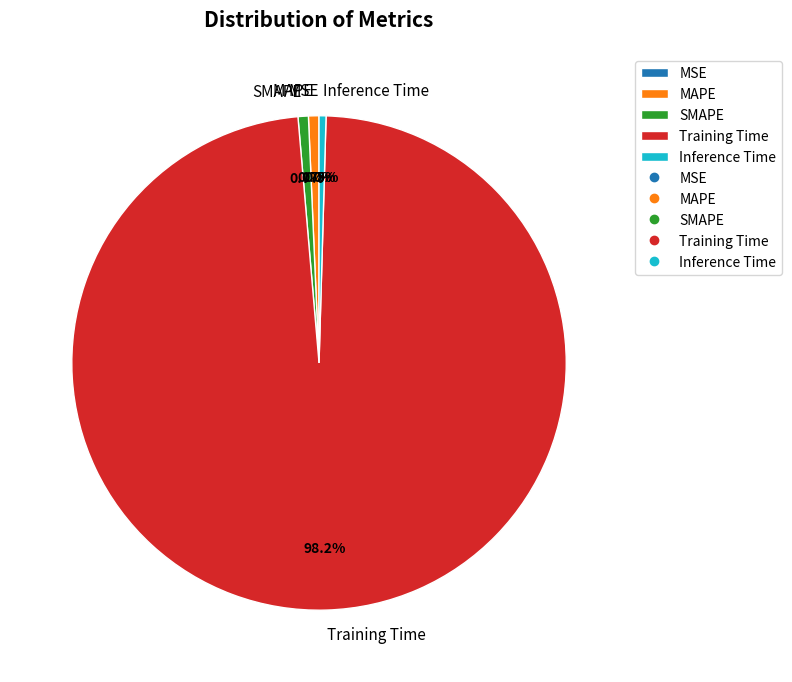

To the nearest percent, what is the average slice percentage?

20%